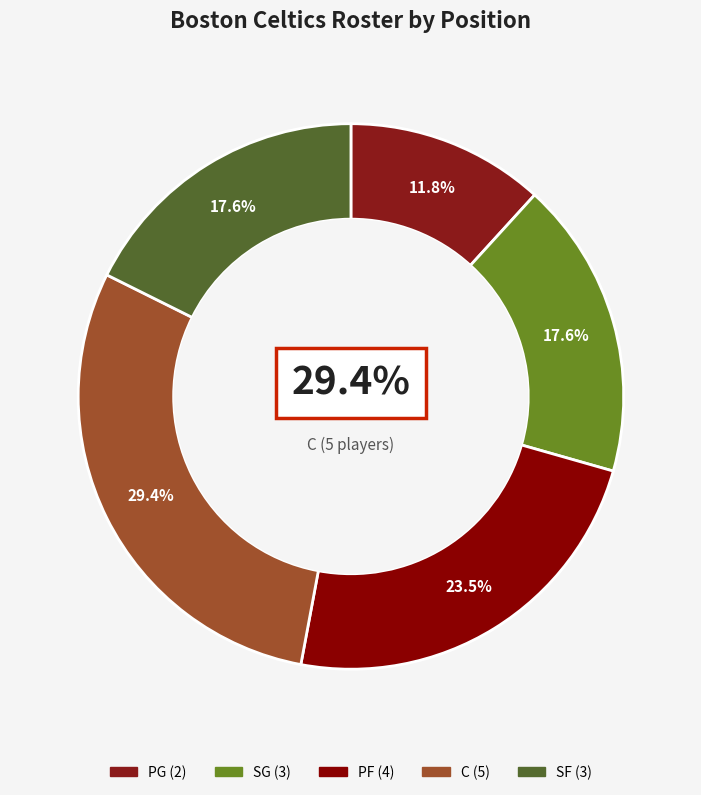

Do PG and PF together represent more than half of the pie?

No